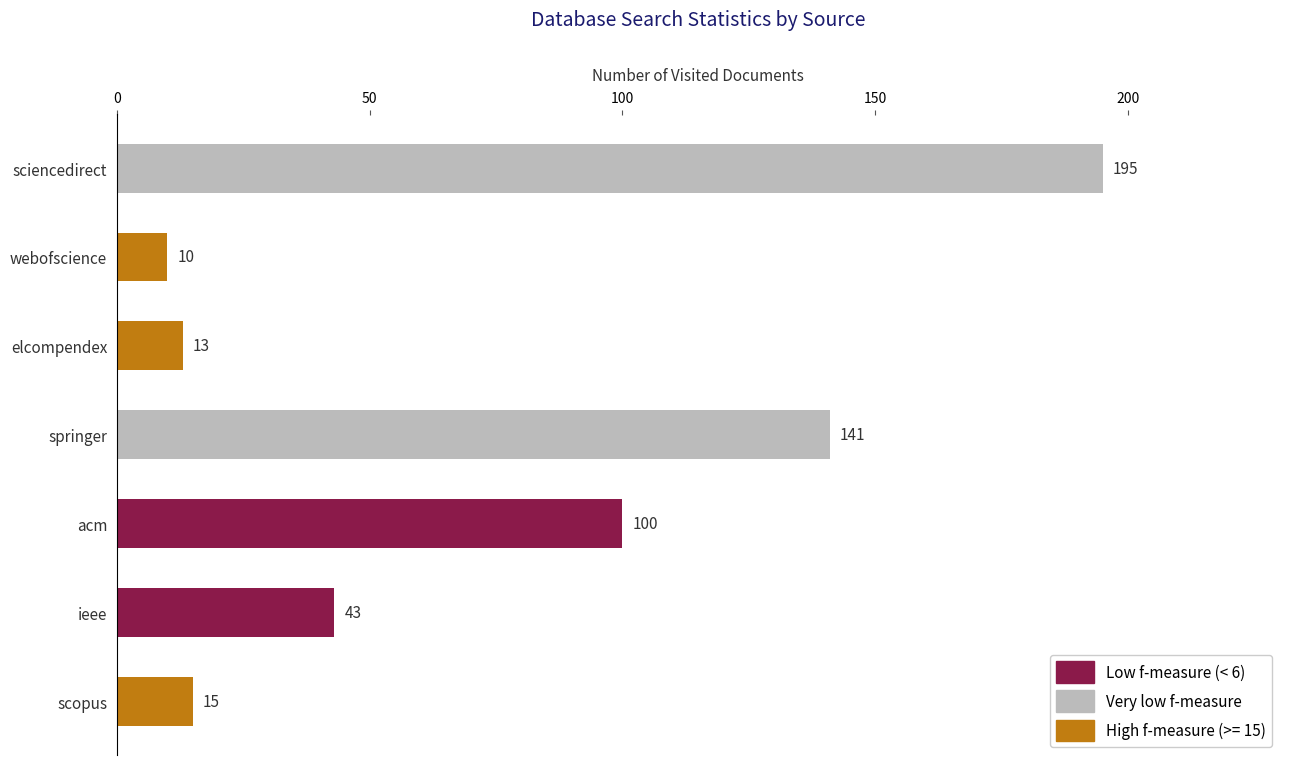

Between webofscience and acm, which is larger?

acm